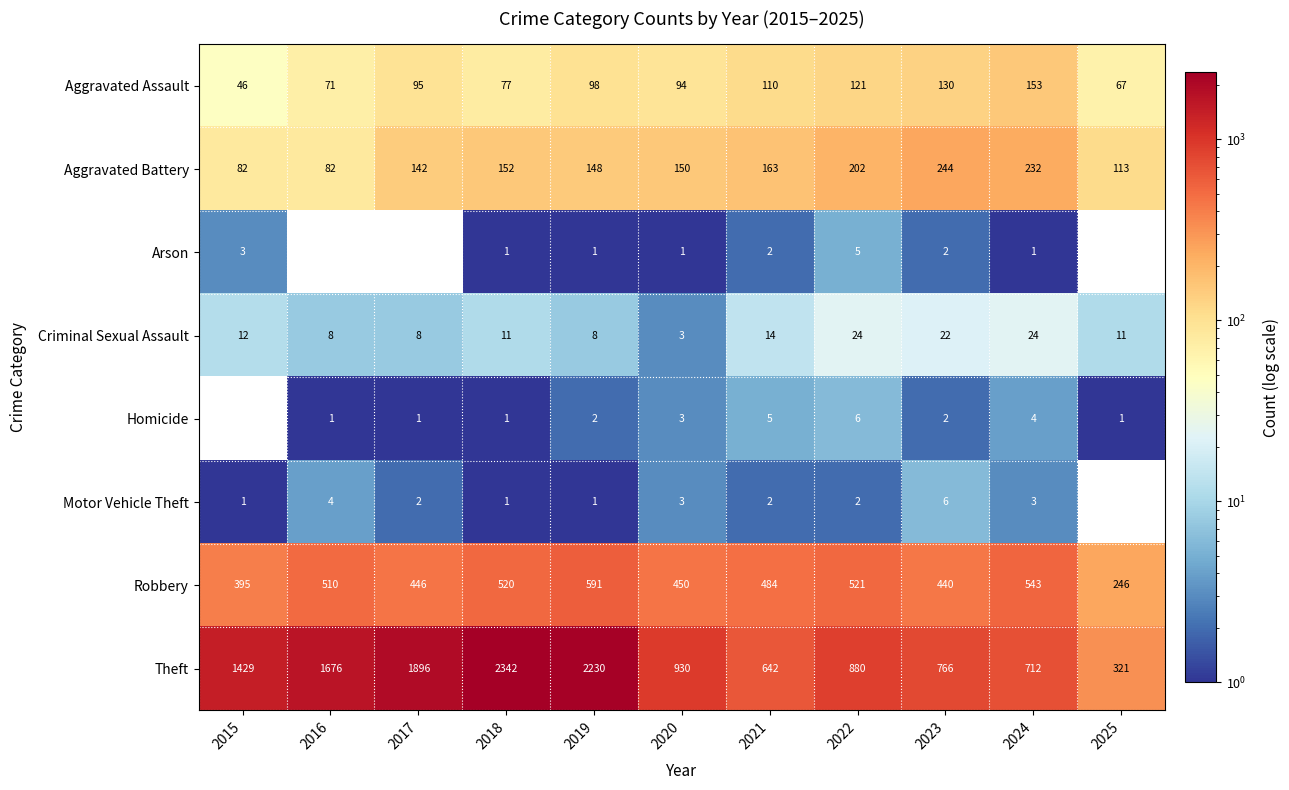

What is the total value across all series at 2023?

1612